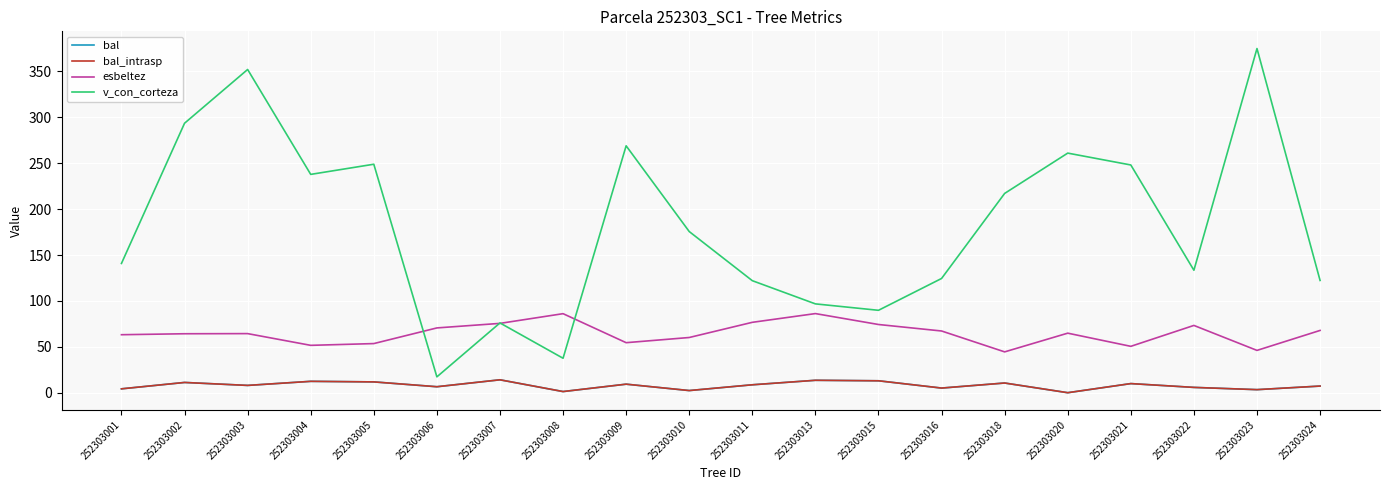

At which category does esbeltez reach its first local valley?

252303004